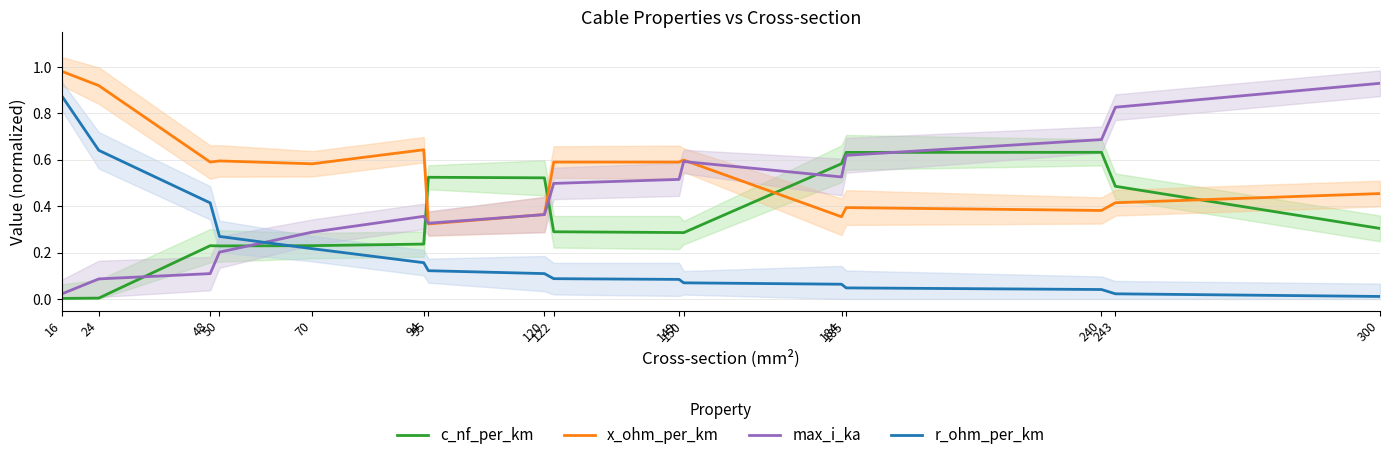

After their last crossing, which series has the higher values: max_i_ka or x_ohm_per_km?

max_i_ka